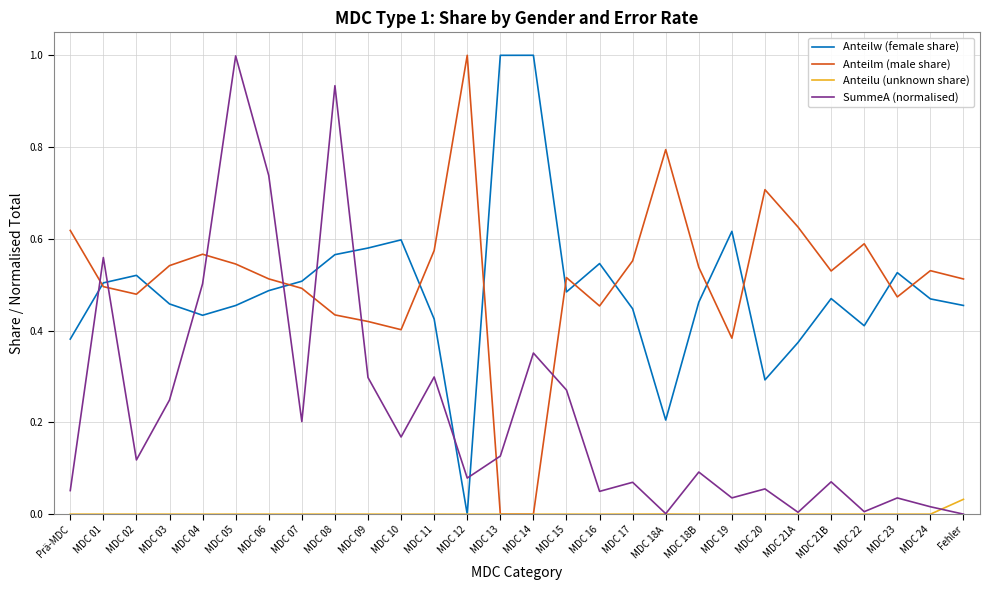

What is the total value across all series at MDC 09?

1.3